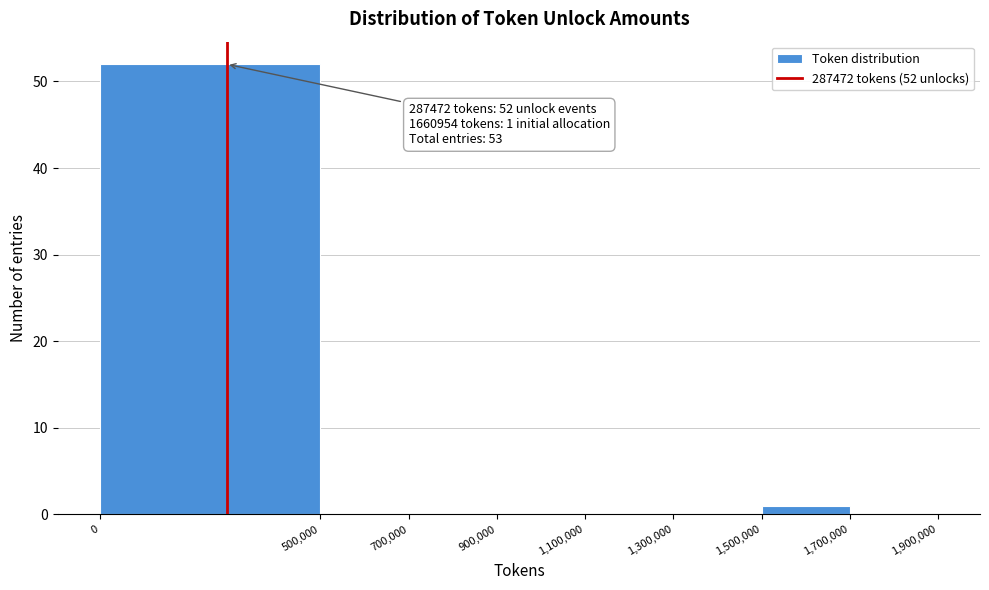

Over which range of the x-axis is the bar tallest?

0 to 500,000